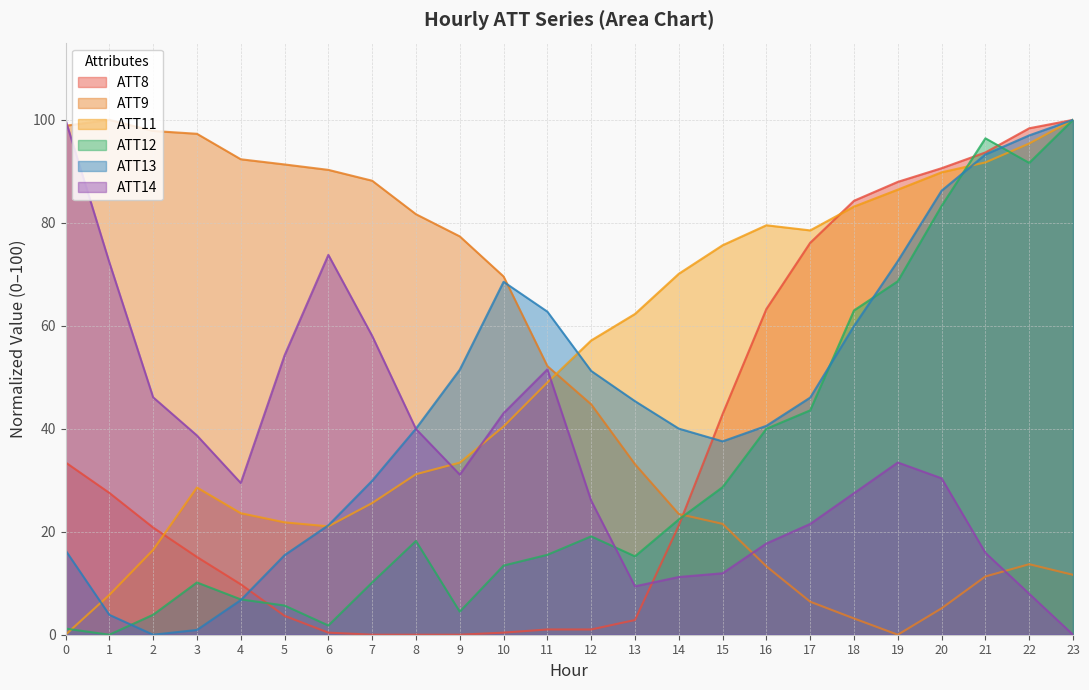

Is it true that ATT9 equals 91.3 at 5?

True